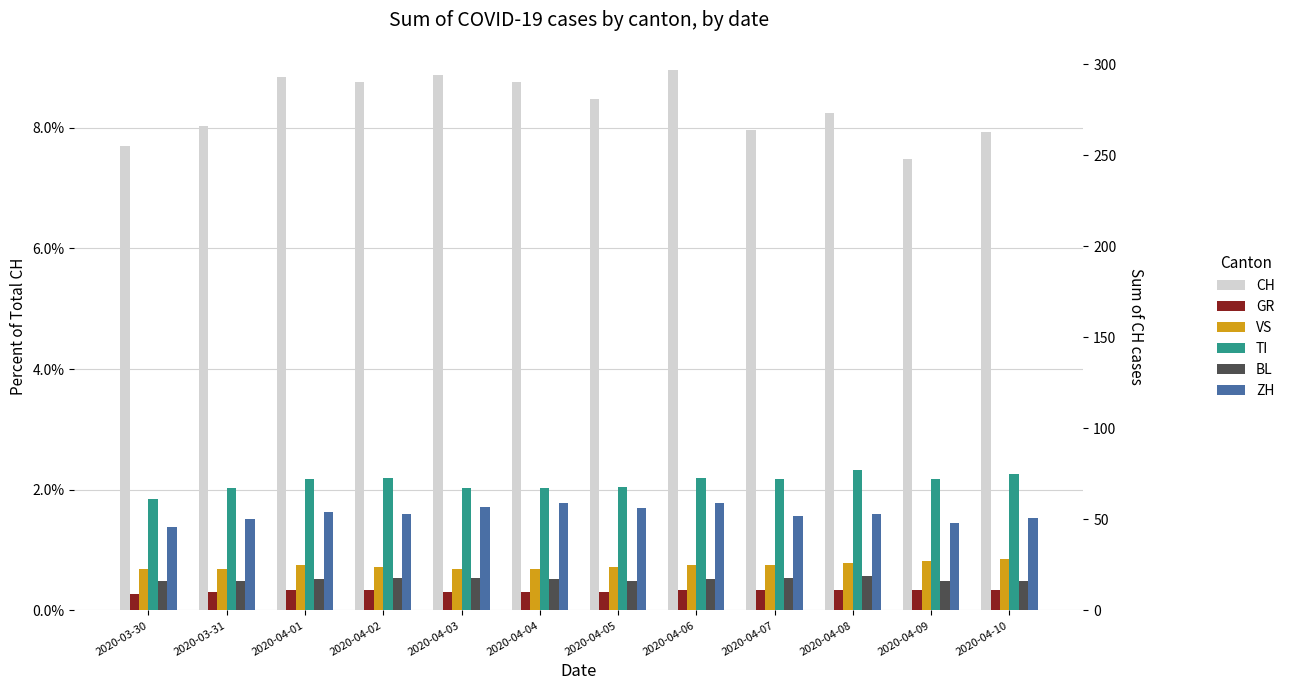

At 2020-04-01, list the series in order from smallest to largest.

GR, BL, VS, ZH, TI, CH